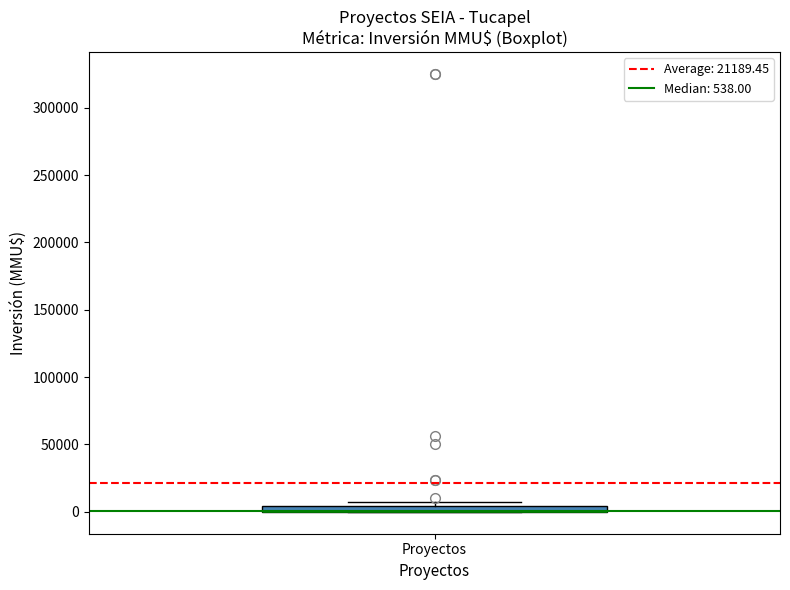

Where is the upper edge of the box for Proyectos on the y-axis? The values are not printed on the chart, so give them approximately, as read against the axis.

5000